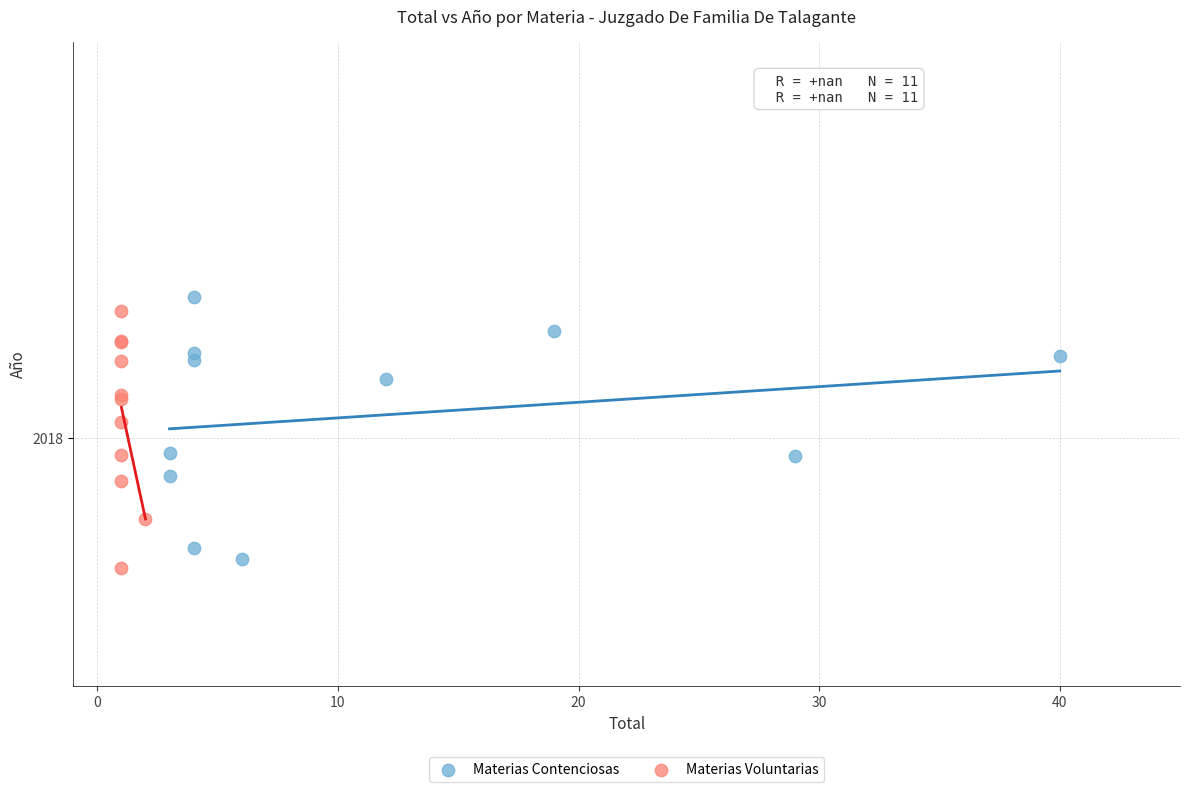

Which series has the widest spread of Y values?

Materias Contenciosas